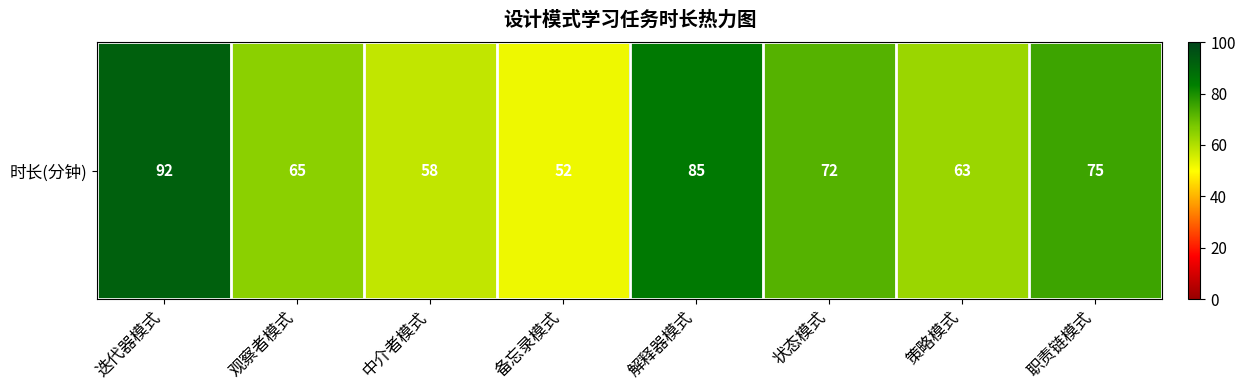

What is the difference between the values at 迭代器模式 and 策略模式?

29